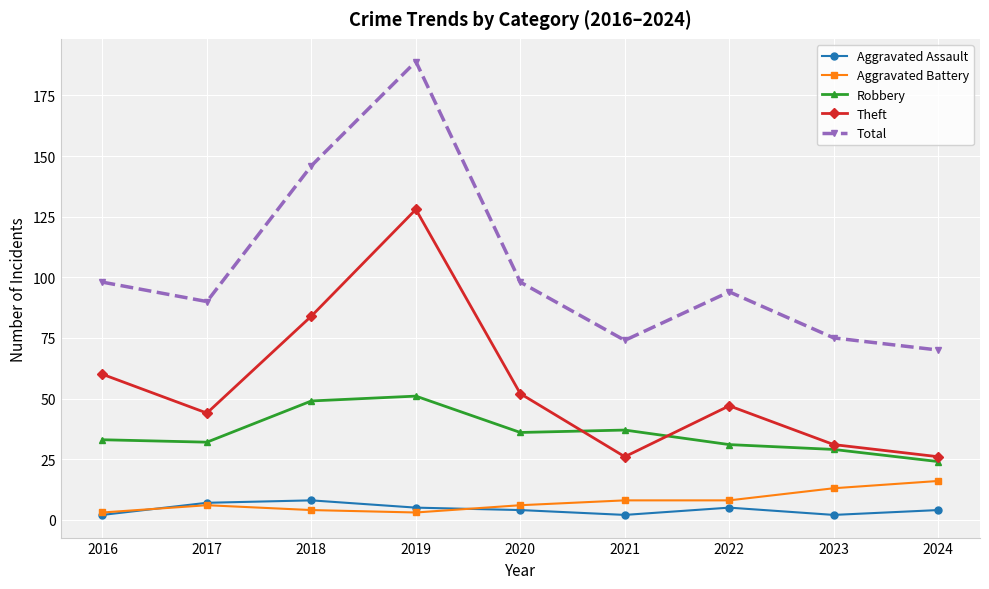

In Robbery, how many points are higher than both neighbors (excluding endpoints)?

2